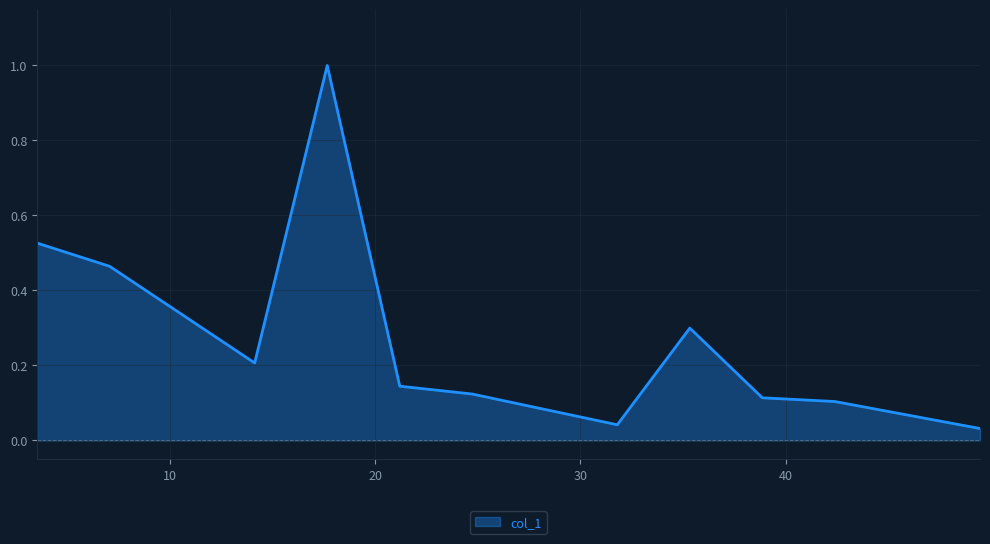

What is the greatest value displayed?

1.0